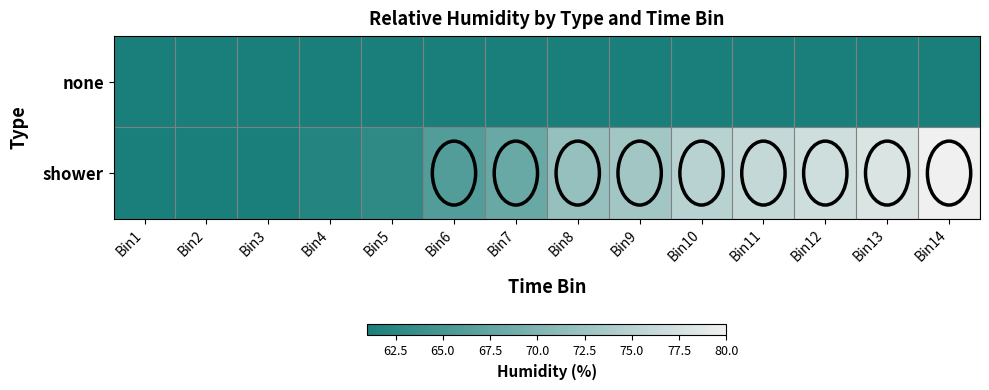

Between Bin4 and Bin12, which is larger?

Bin4